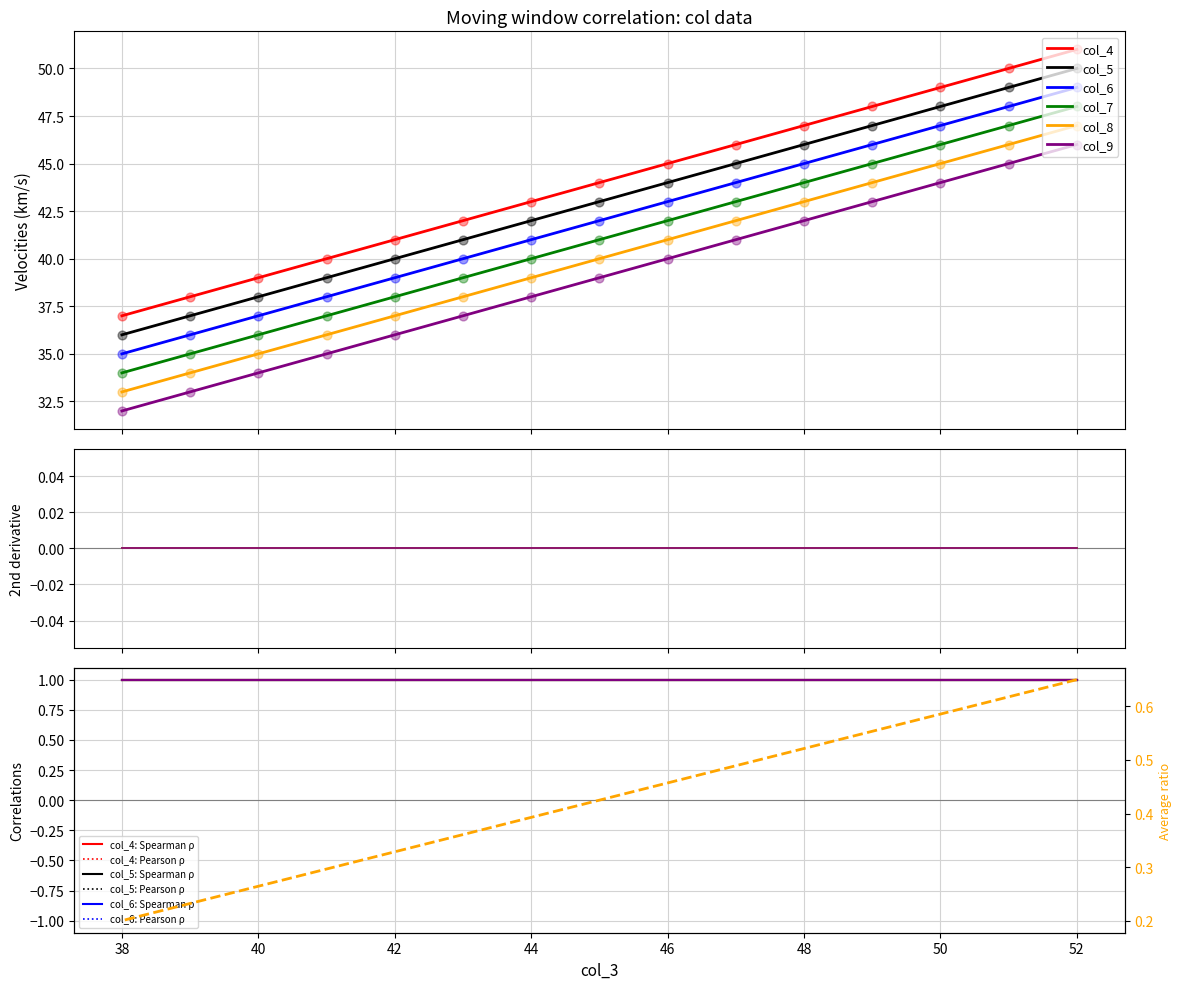

At which category is the sum across all series the highest?

52